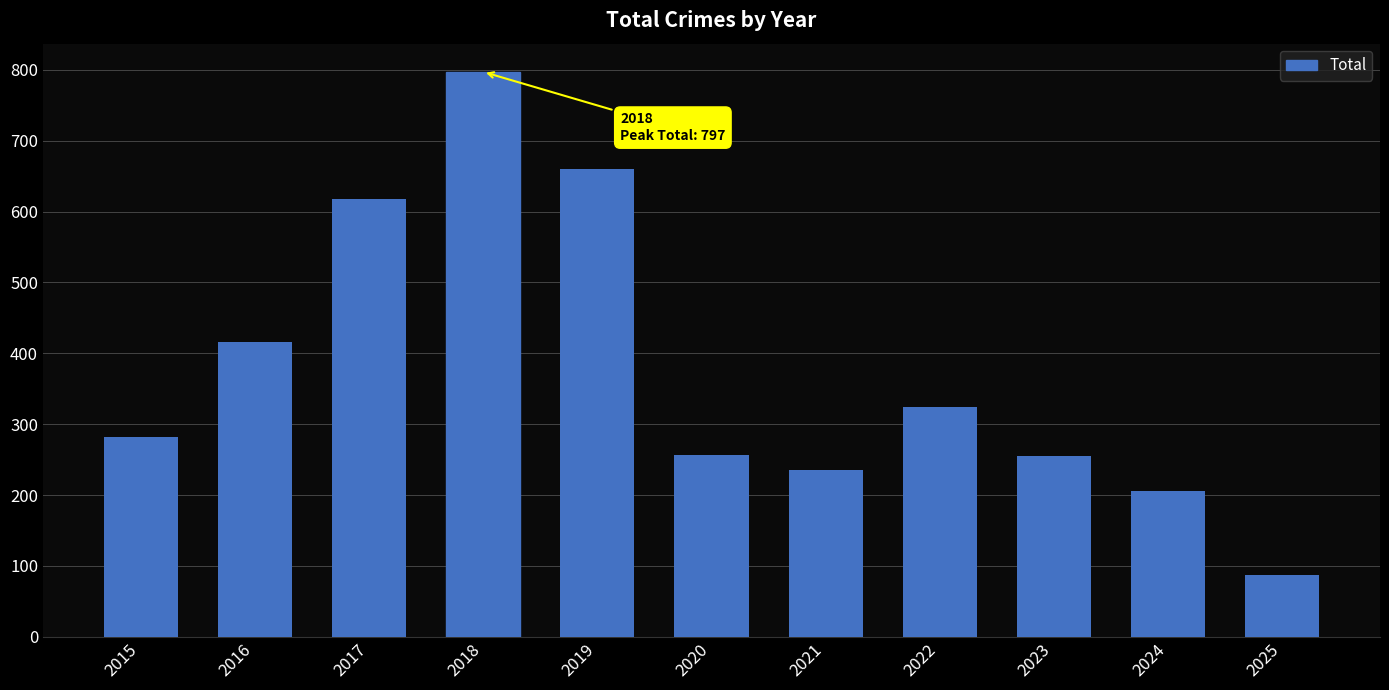

Which label corresponds to the smallest value in the chart?

2025